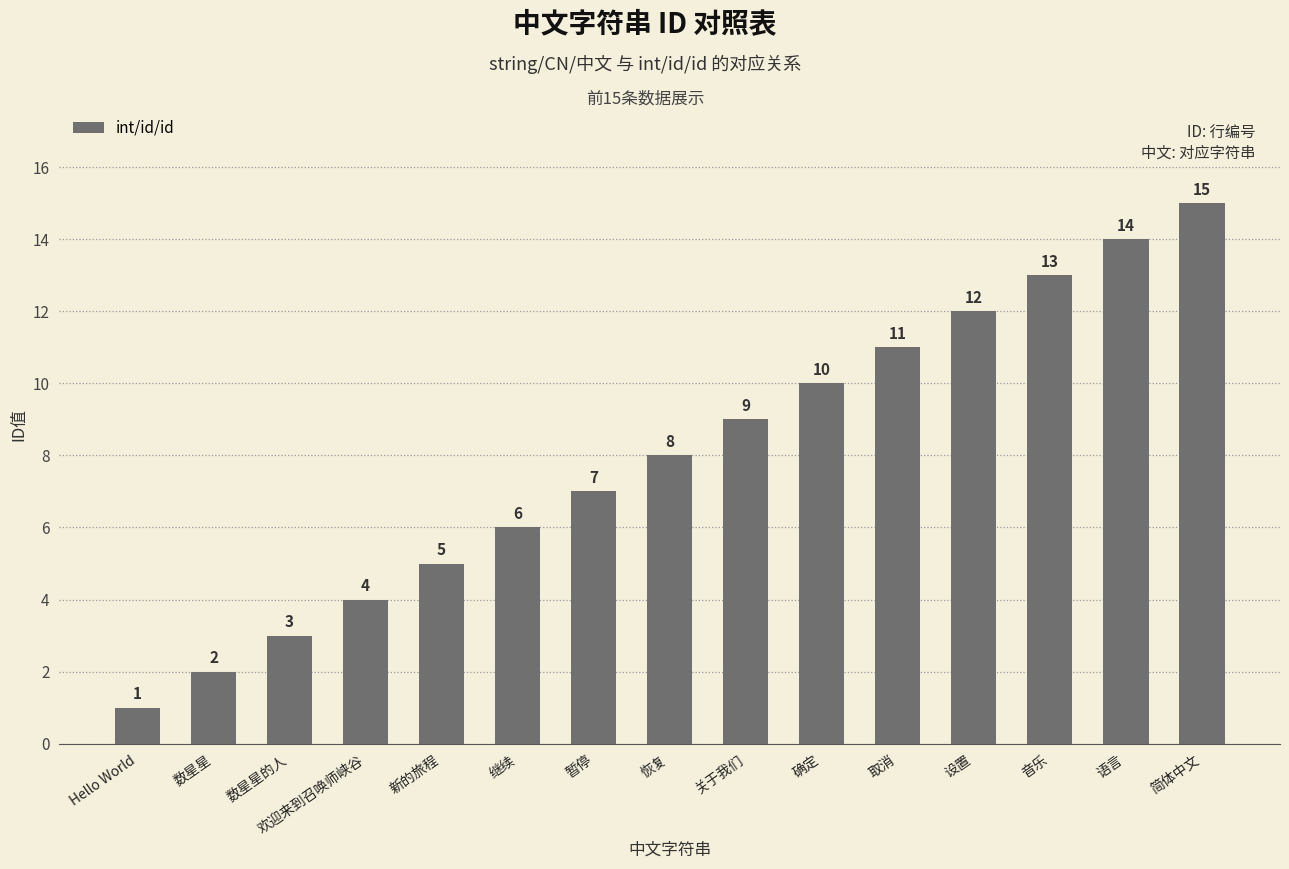

How many bars are there in total?

15